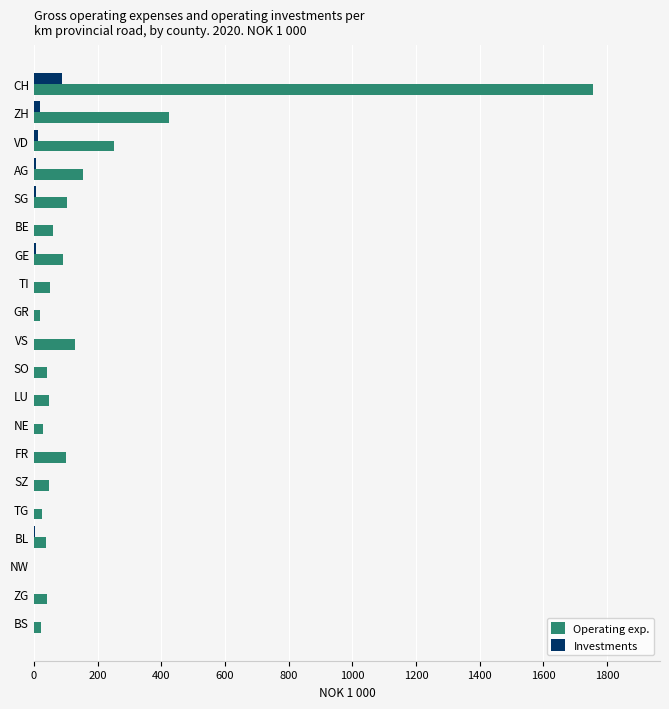

Is it true that Operating exp. equals 1756 at CH?

True